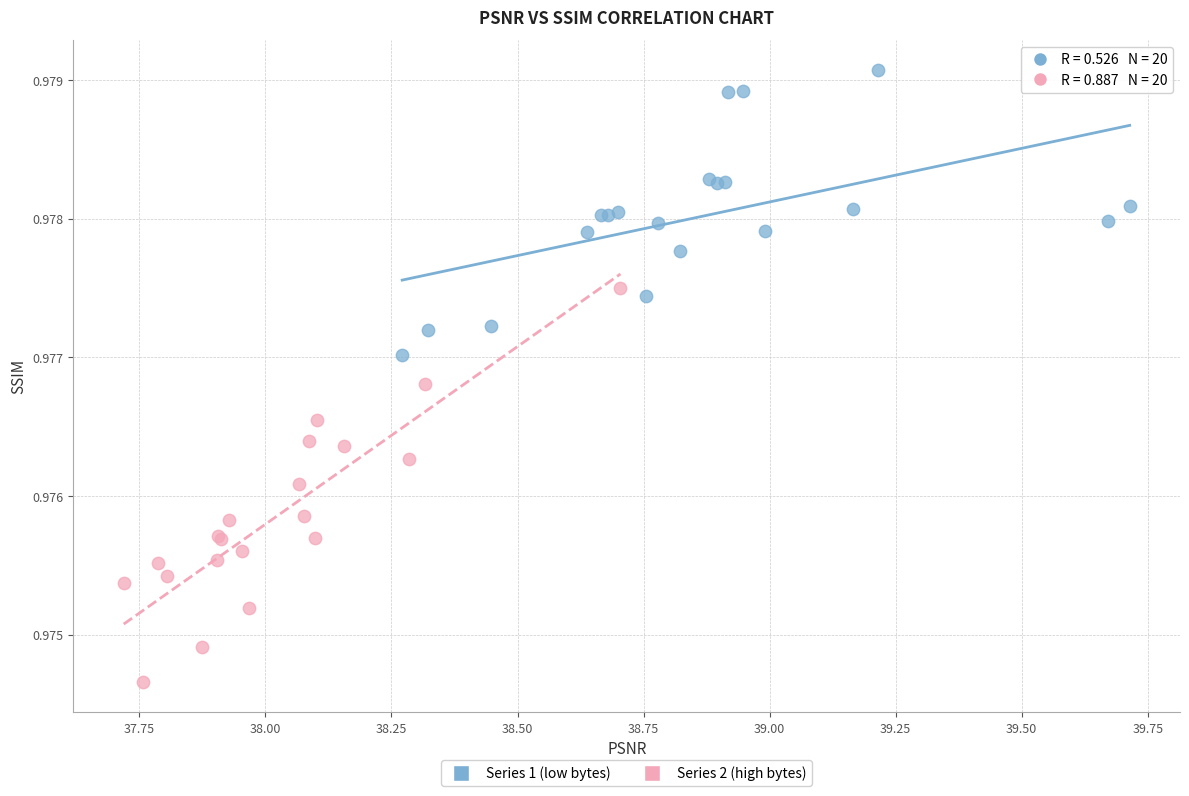

Which series has the widest spread of Y values?

Series 2 (high bytes)